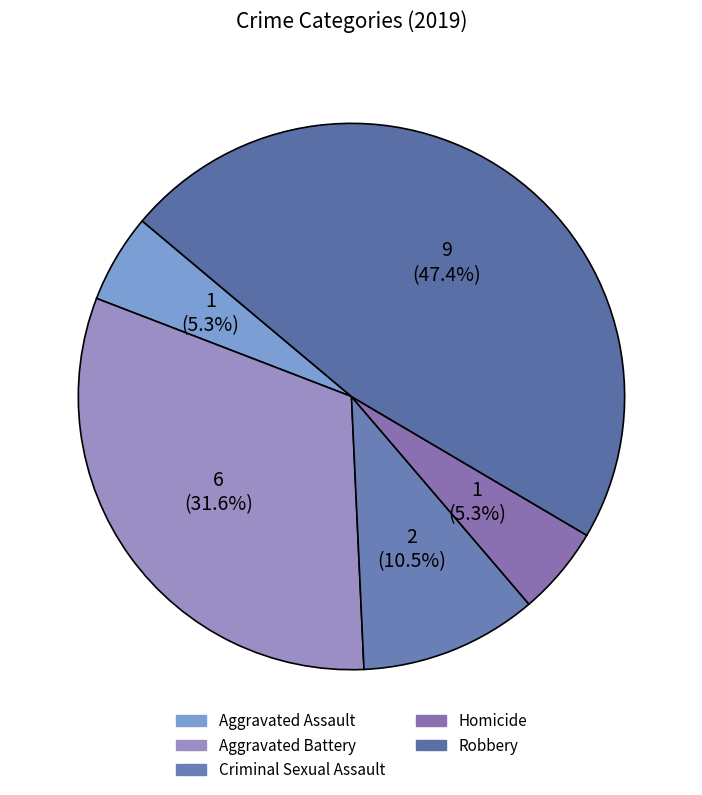

Rank the categories by value from lowest to highest.

Aggravated Assault, Homicide, Criminal Sexual Assault, Aggravated Battery, Robbery